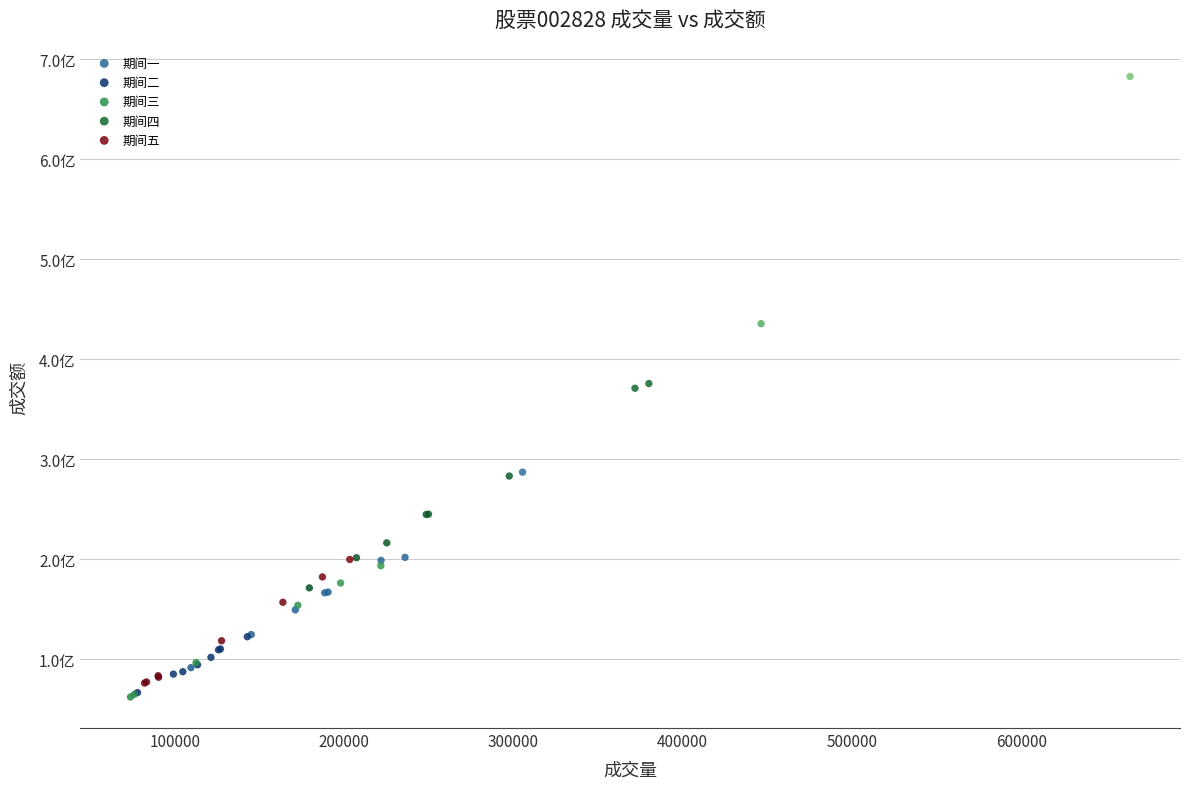

What are all the series names shown in the legend?

期间一, 期间二, 期间三, 期间四, 期间五